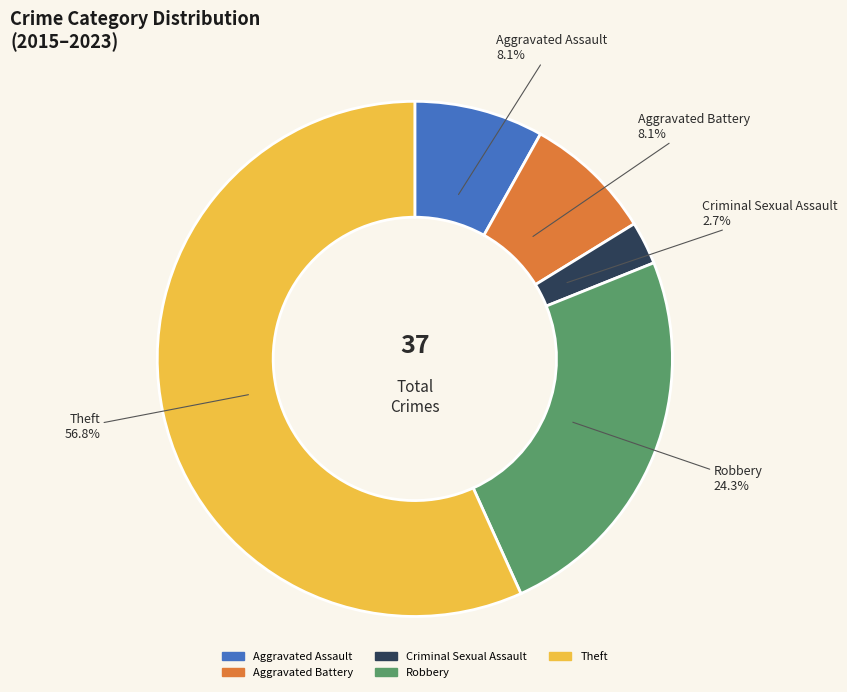

Does any single category account for the majority?

Yes